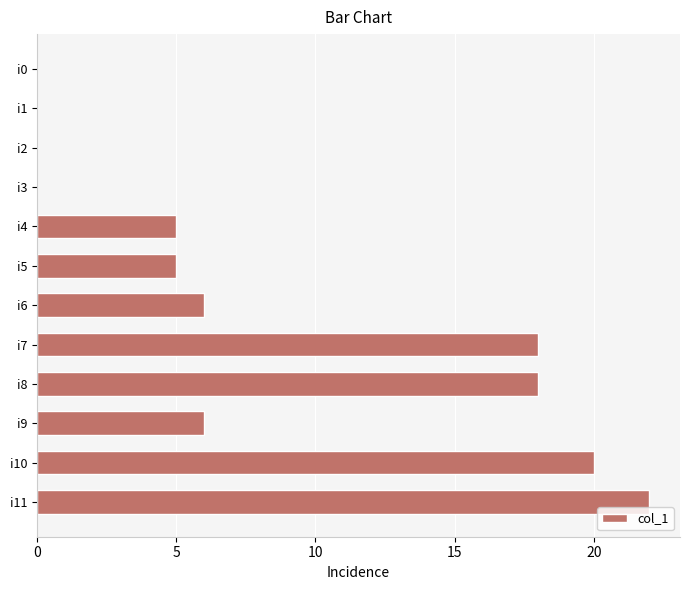

True or false: the data shows 4 at i7.

False